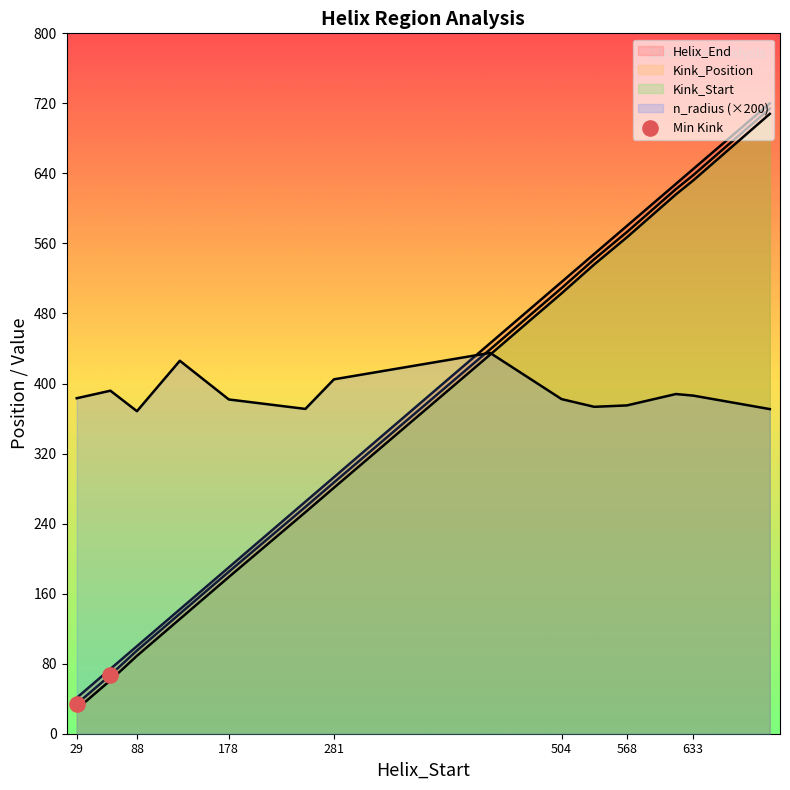

Between 88 and 29, which is larger?

88